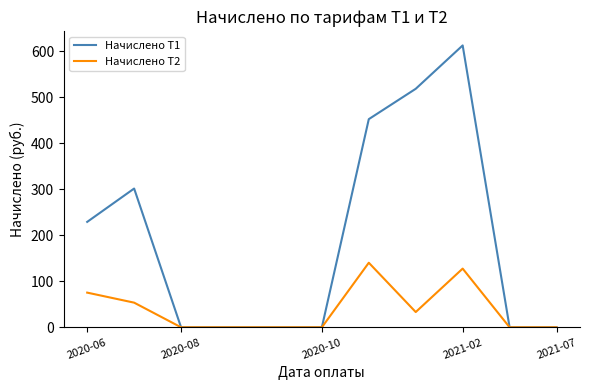

Rank the series by their maximum value, from highest to lowest.

Начислено Т1, Начислено Т2